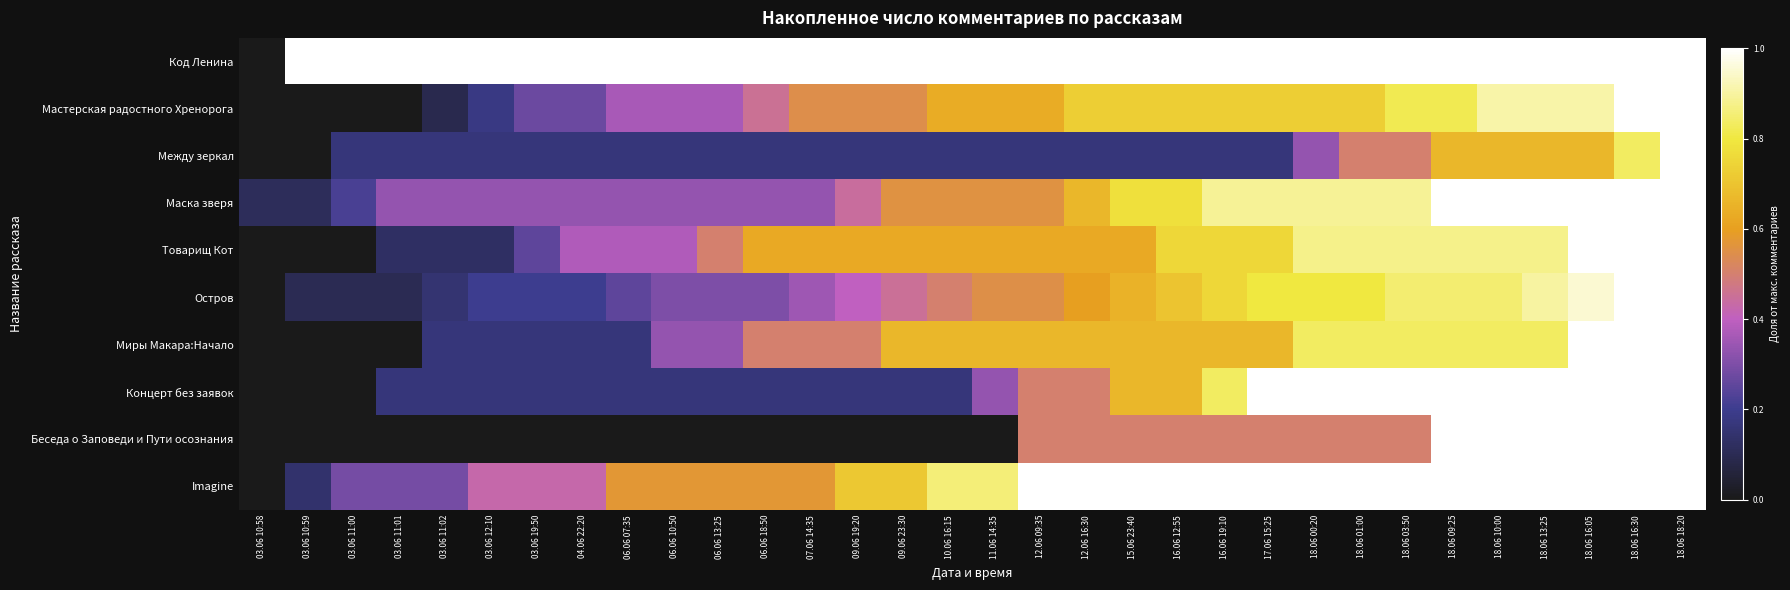

Between 12.06 16:30 and 03.06 11:02, which is larger?

12.06 16:30